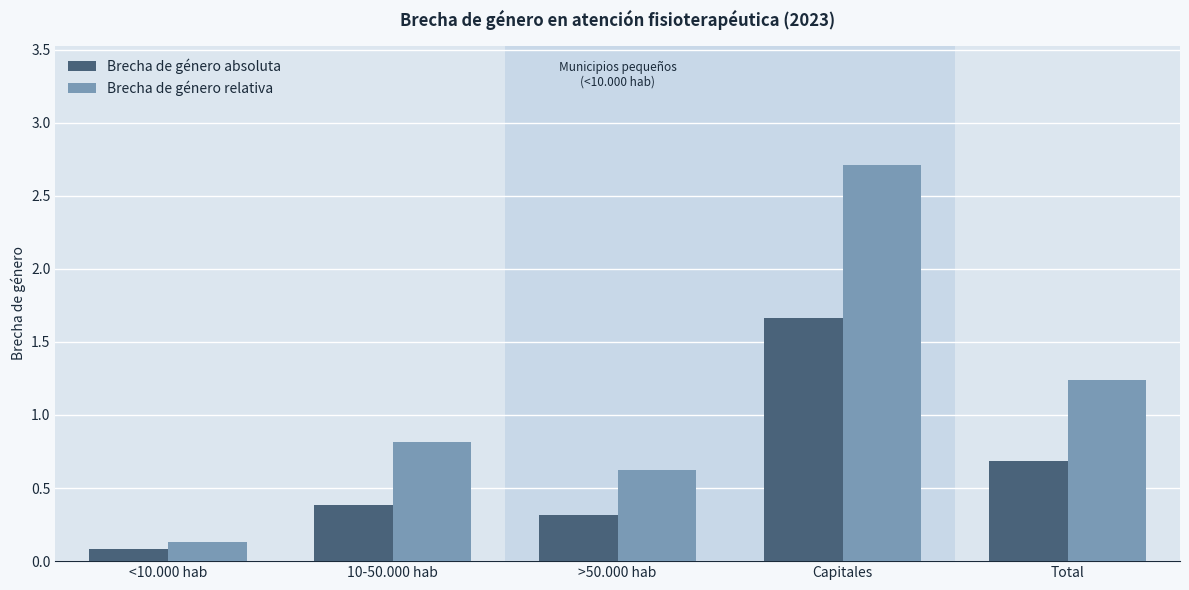

Which category has the highest value across all series?

Capitales